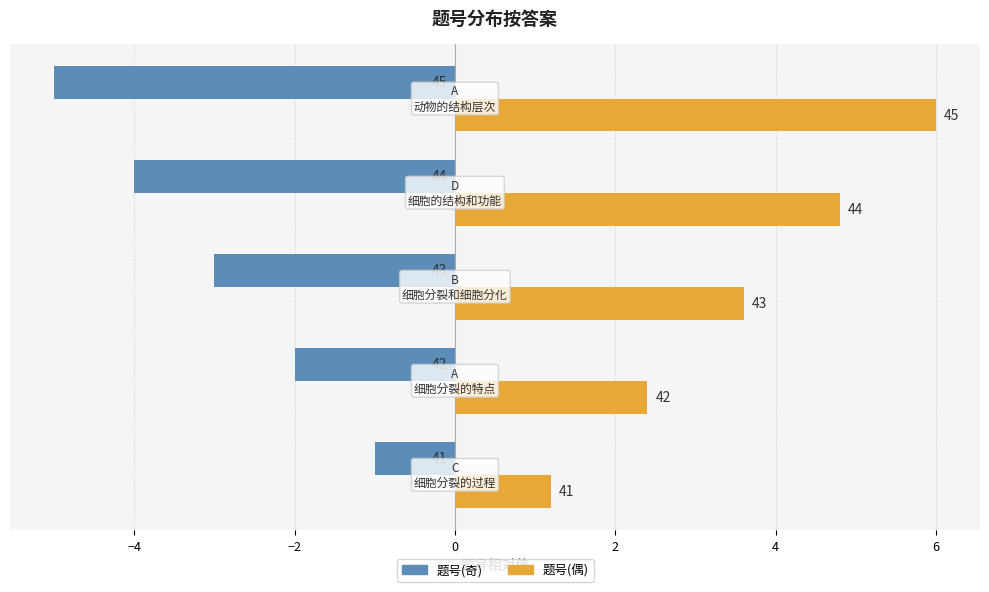

What are all the series names shown in the legend?

题号(奇), 题号(偶)